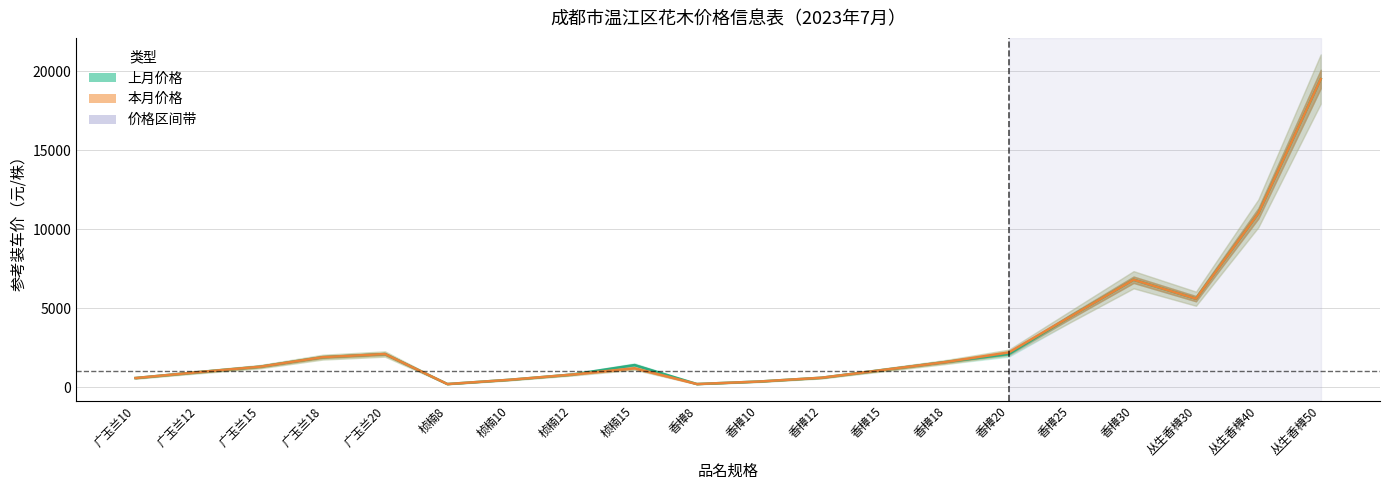

List the series in order of their peak value, highest first.

上月价格, 本月价格